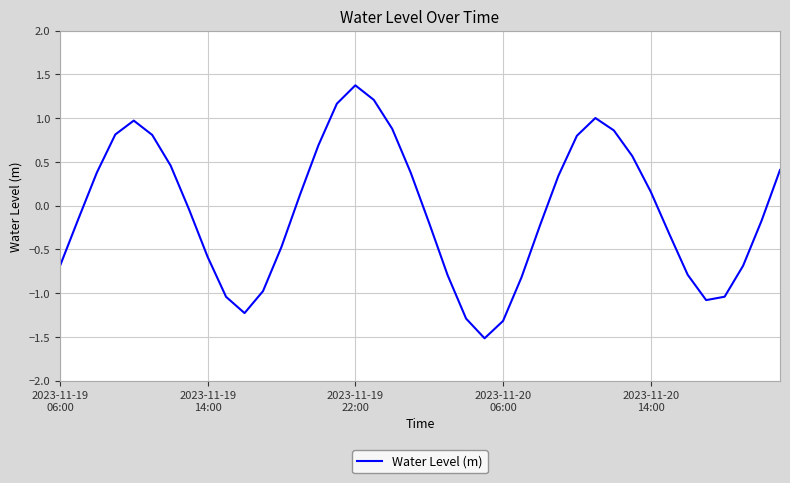

What is the difference between the maximum and minimum values?

2.9